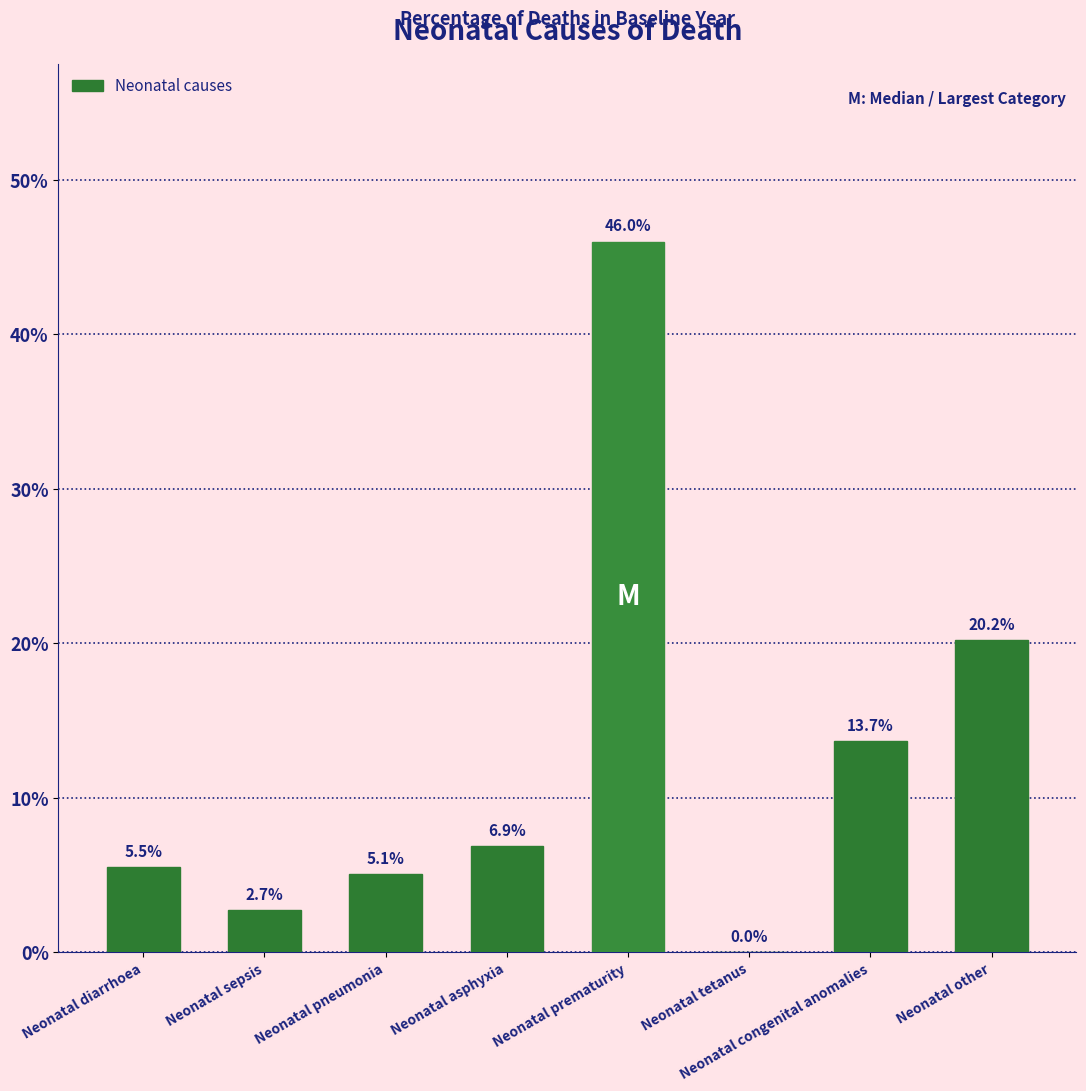

Are the bars horizontal?

No